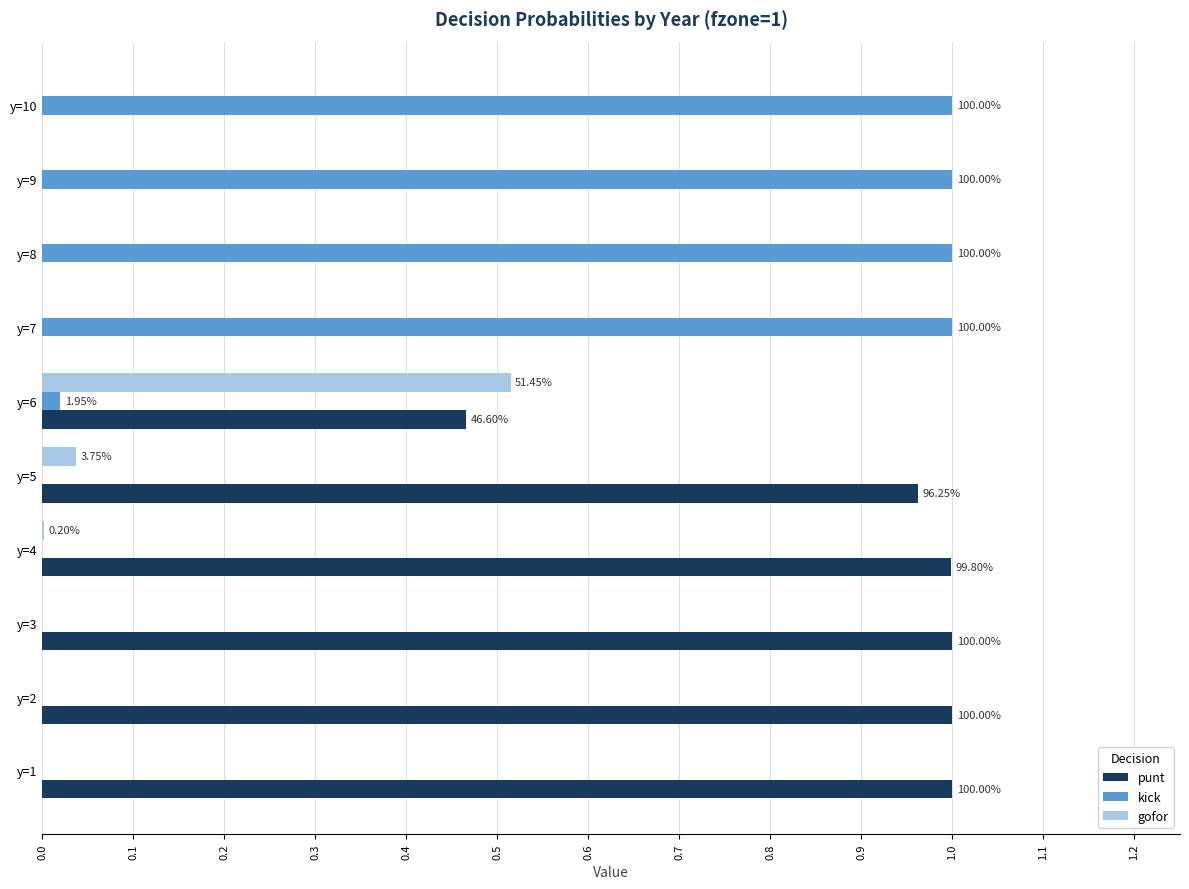

What is the sum of all kick values?

4.0